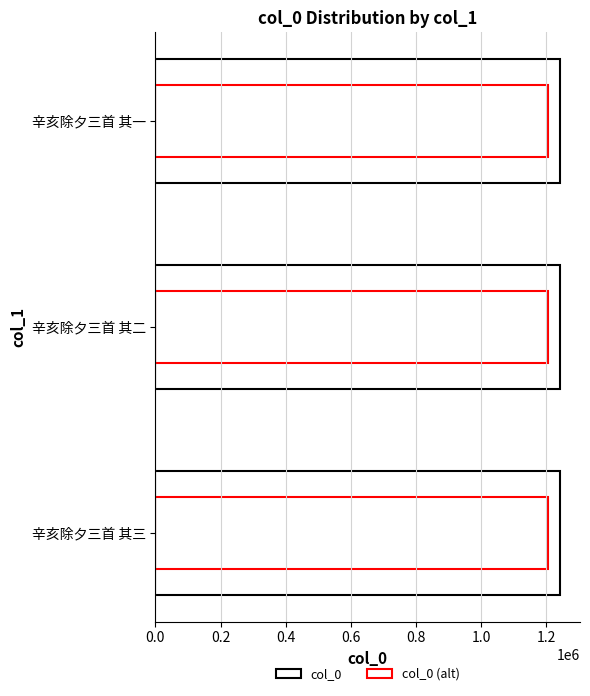

How many col_0 values are between 1241082 and 1241084?

3